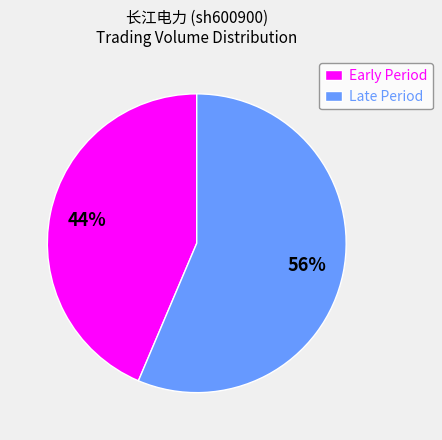

To the nearest percent, what percentage of the pie is Late Period?

56%